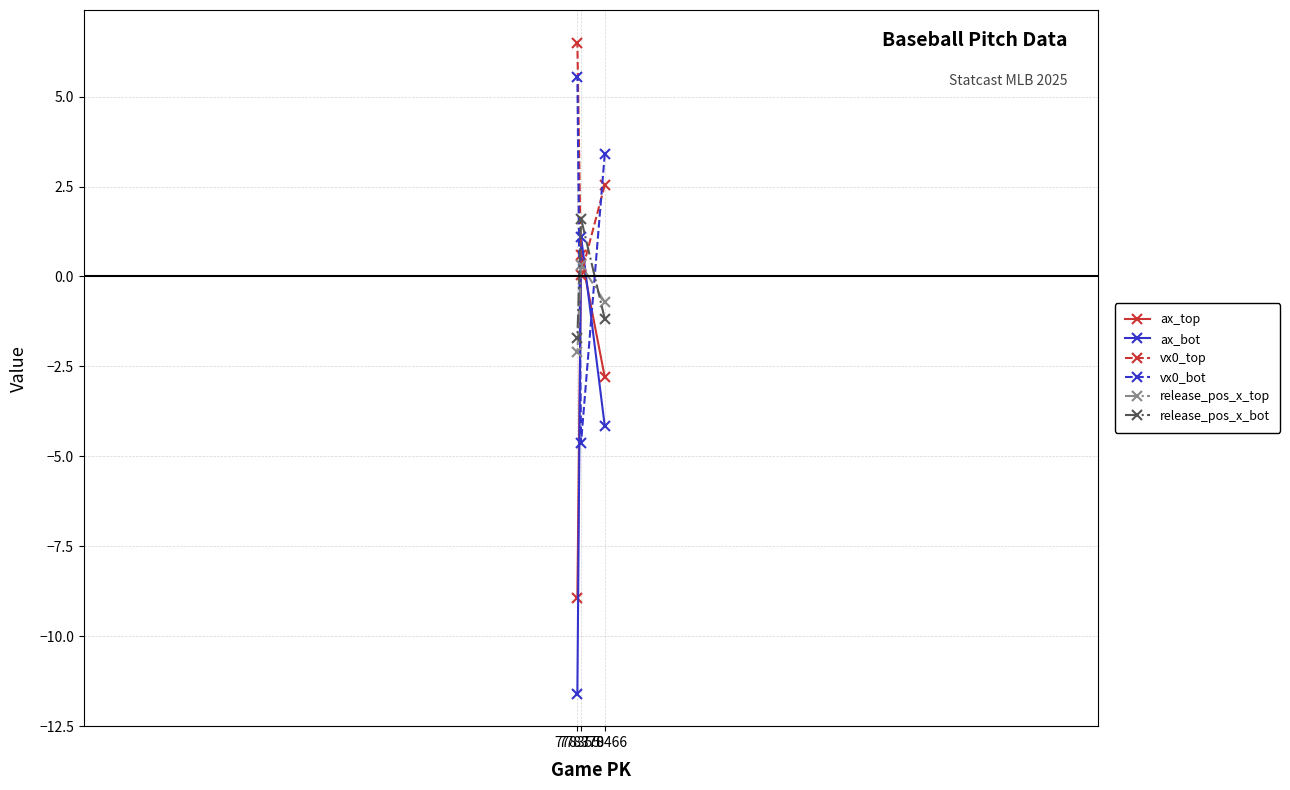

Which label corresponds to the largest value in the chart?

778355